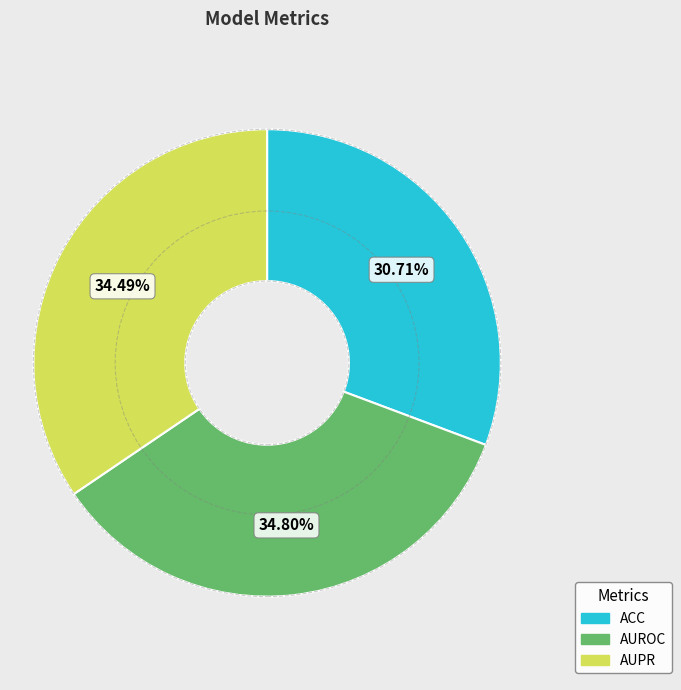

Which category has the smallest portion of the pie?

ACC